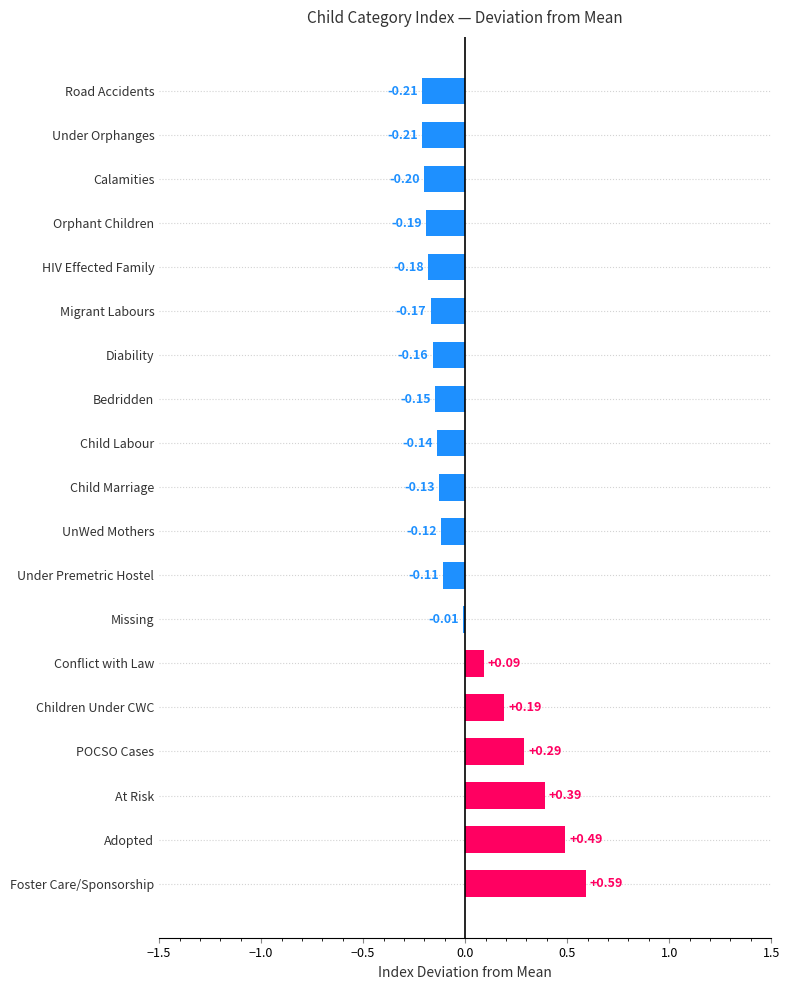

At which label is the value closest to 0?

Missing